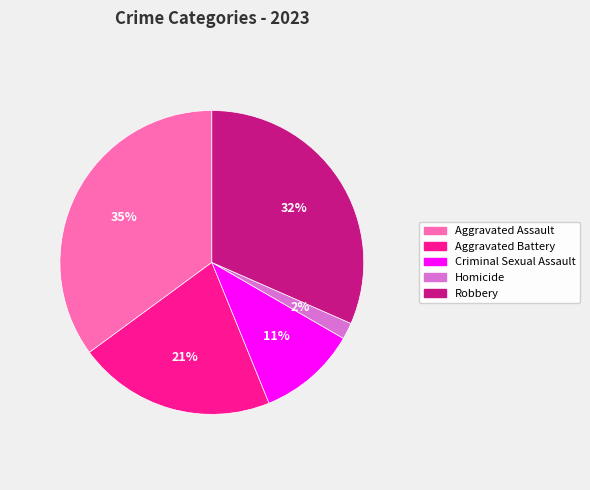

Which has a higher value, Aggravated Assault or Aggravated Battery?

Aggravated Assault